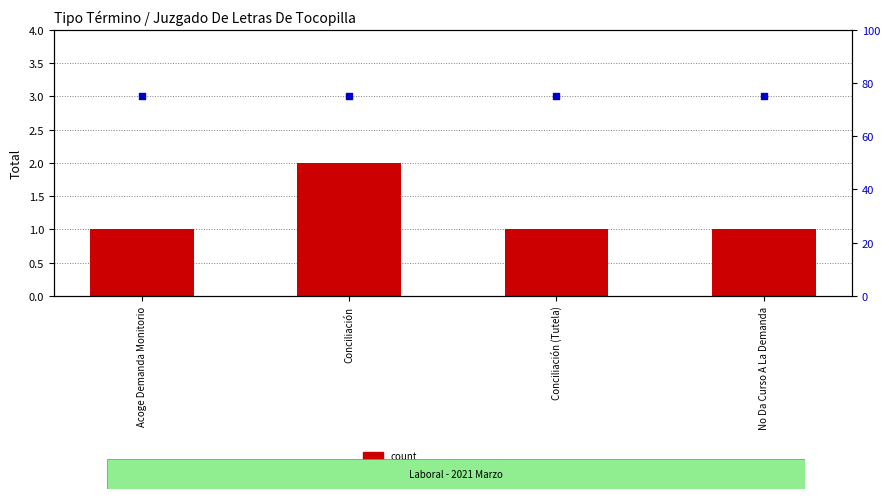

Which series has the largest Y range (max minus min)?

count